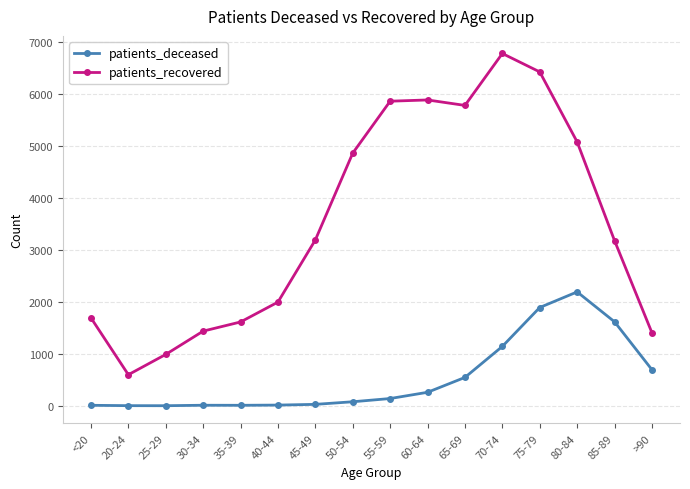

What is the label of the 16th point from the right?

<20